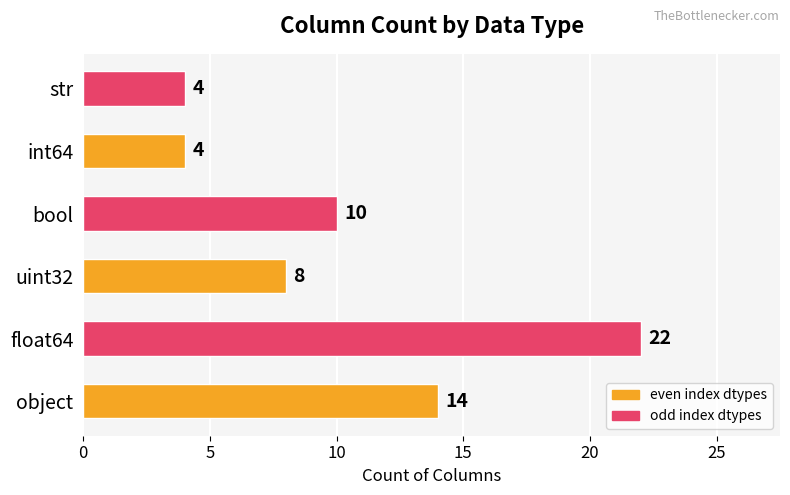

What is the sum of all values?

62